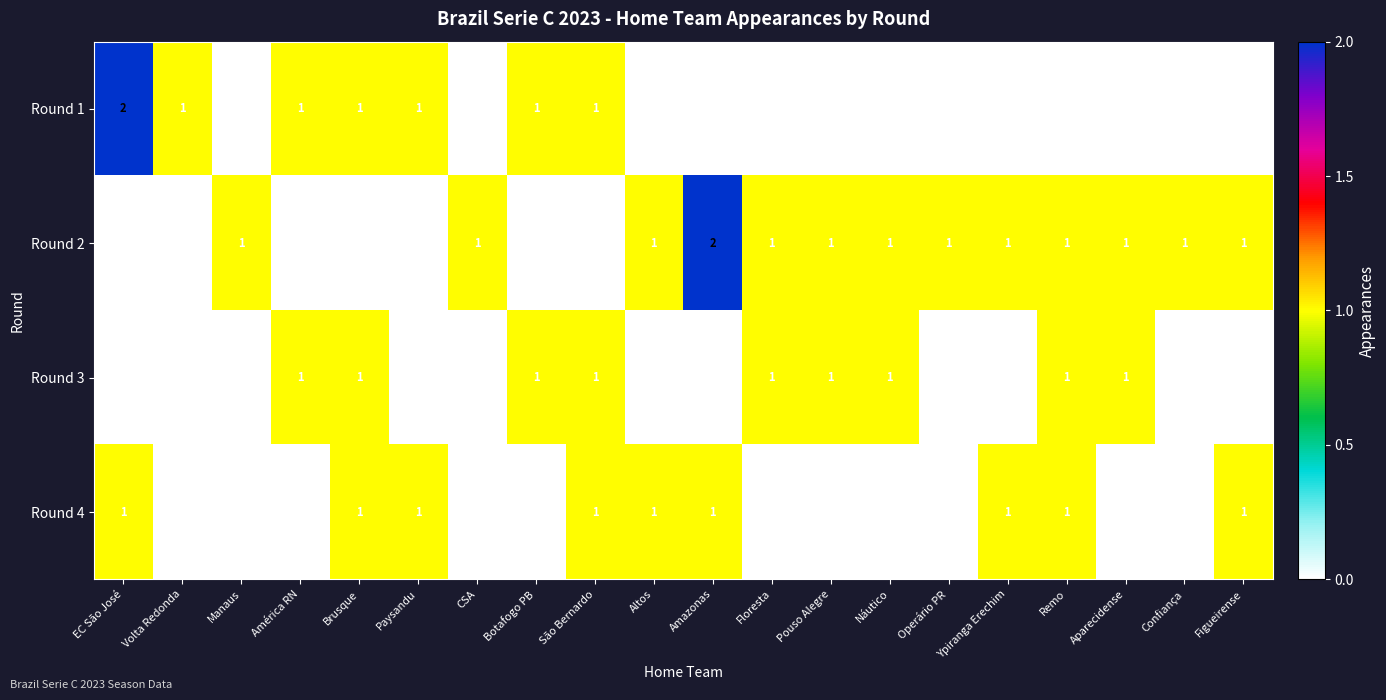

The Round 3 series shows 2 at América RN. True or false?

False